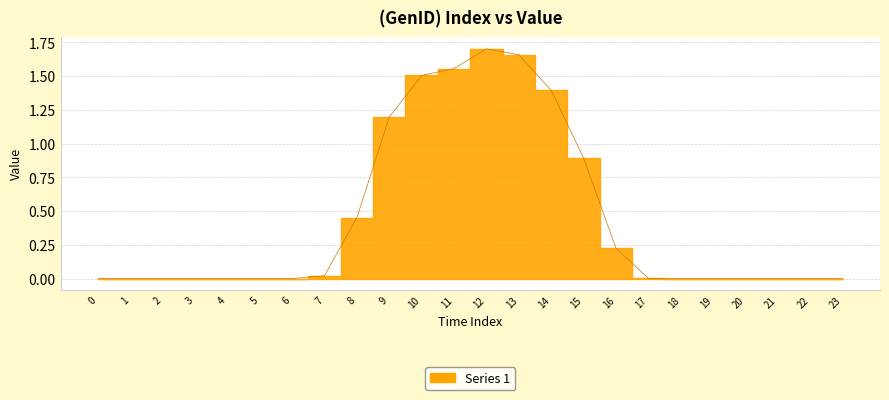

At which category does the data reach its first local peak?

2